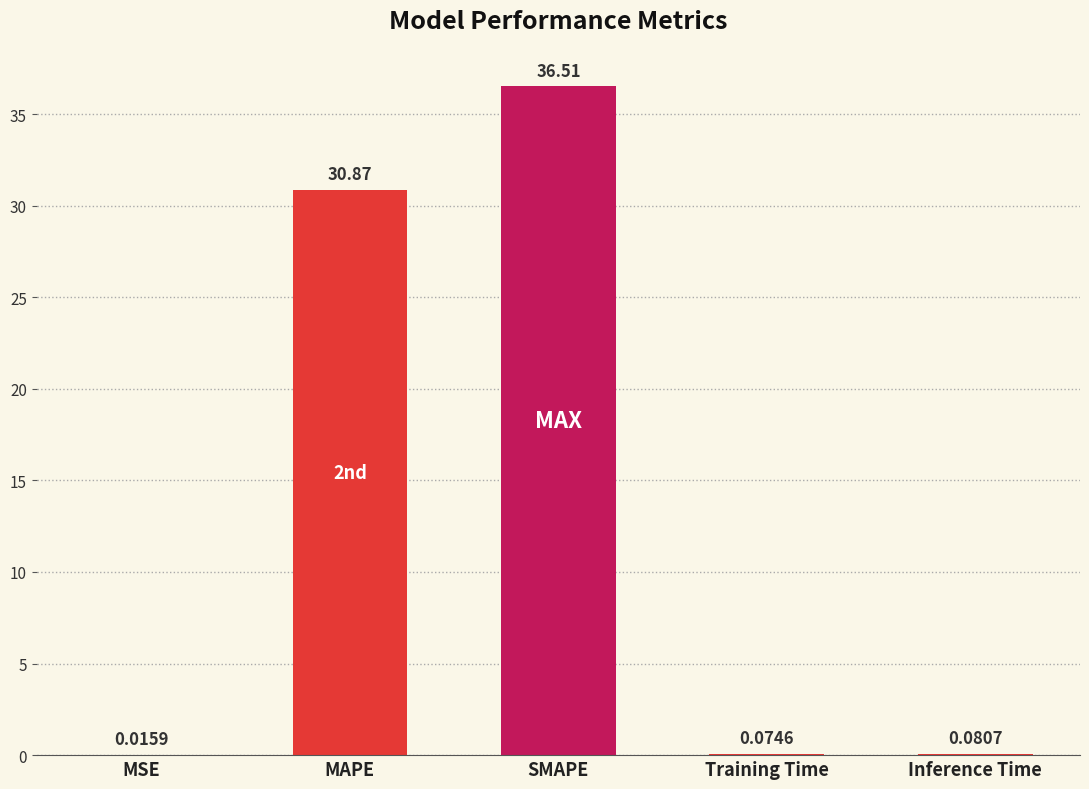

What is the maximum value shown in the chart?

36.5